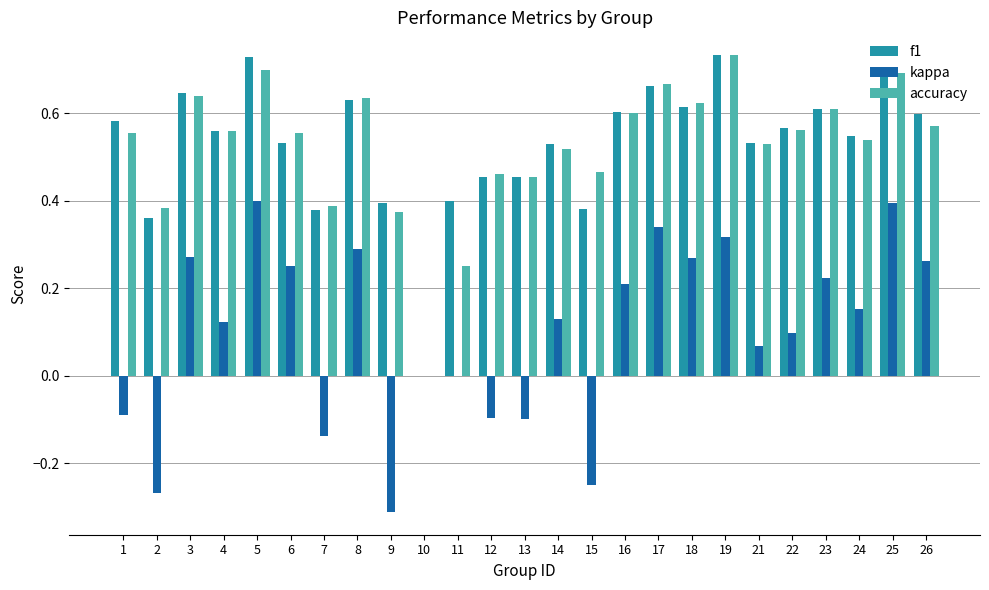

Is it true that f1 equals 0.2 at 3?

False